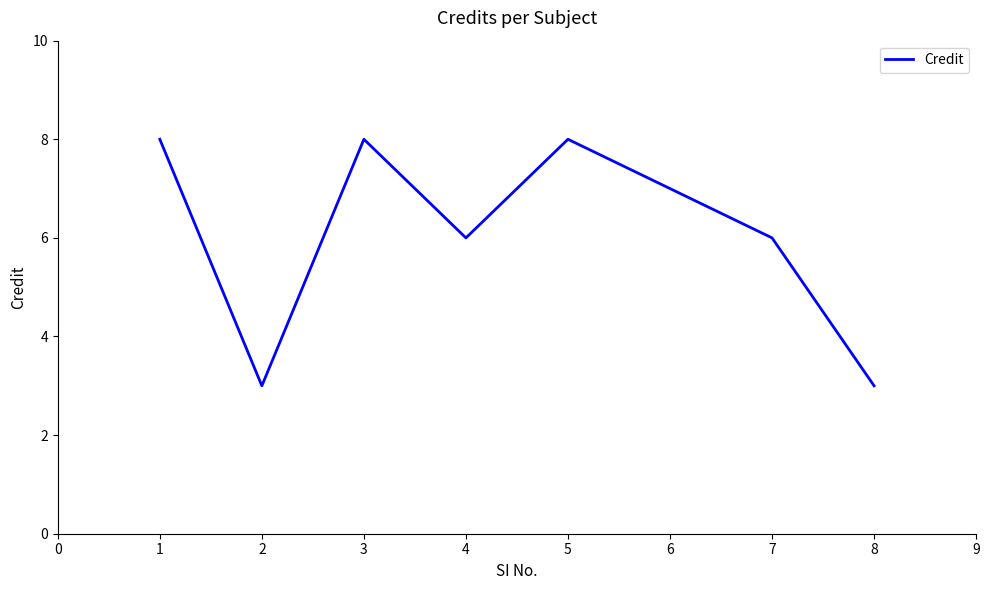

How many values are between 6 and 8?

6